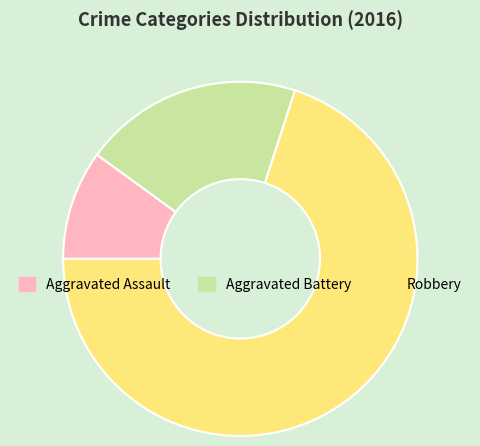

What is the smallest slice in the pie chart?

Aggravated Assault